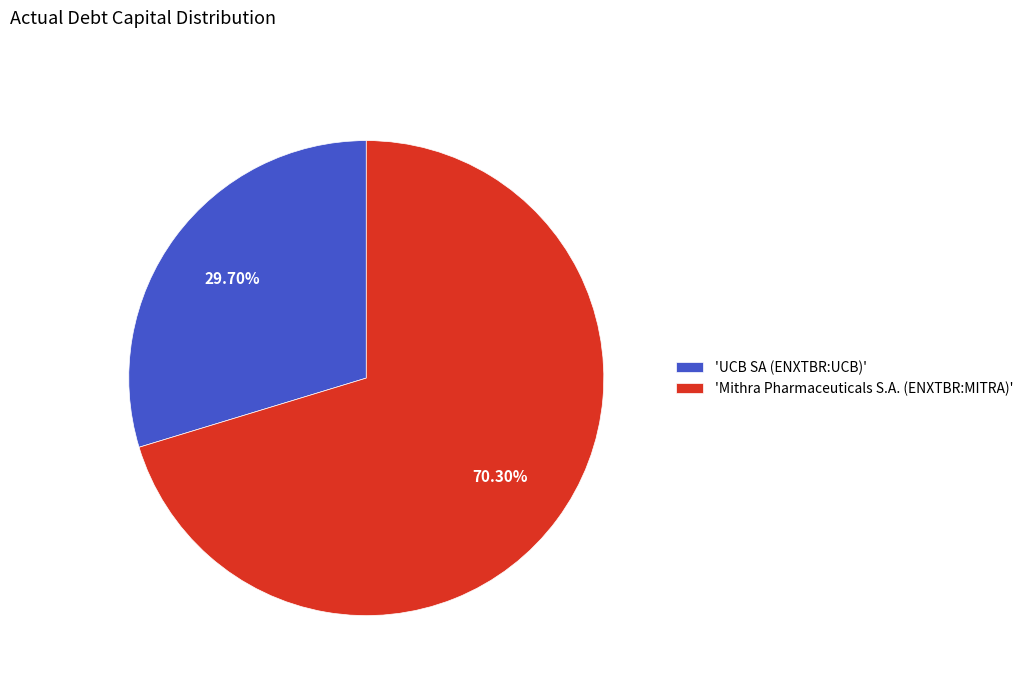

Rank the categories by value from highest to lowest.

'Mithra Pharmaceuticals S.A. (ENXTBR:MITRA)', 'UCB SA (ENXTBR:UCB)'